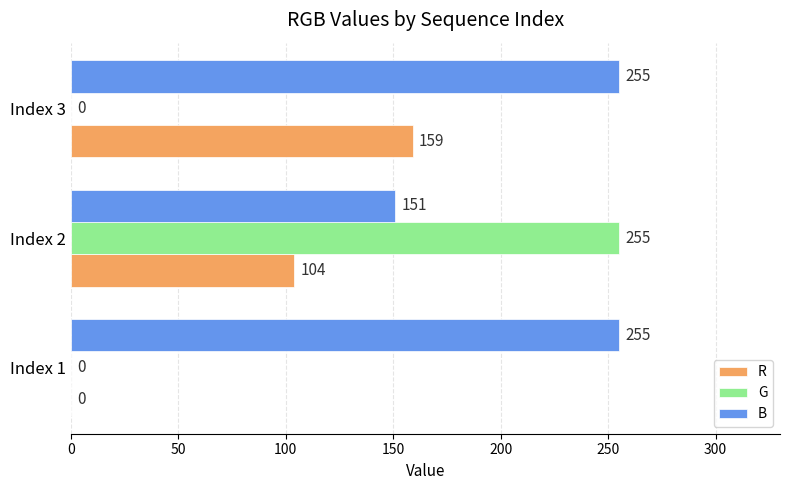

What is the average value of the B series?

220